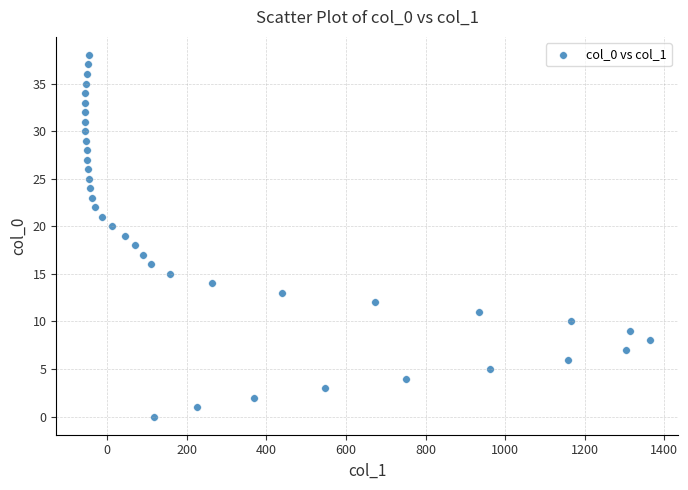

What is the range of Y values (max minus min)?

38